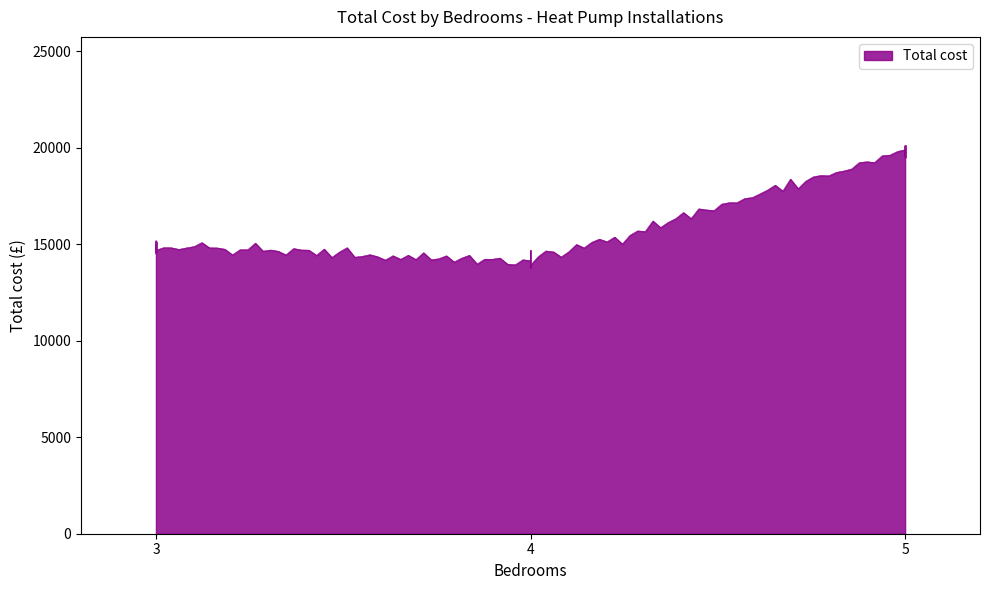

What is the change in value from 4 to 5?

+5700